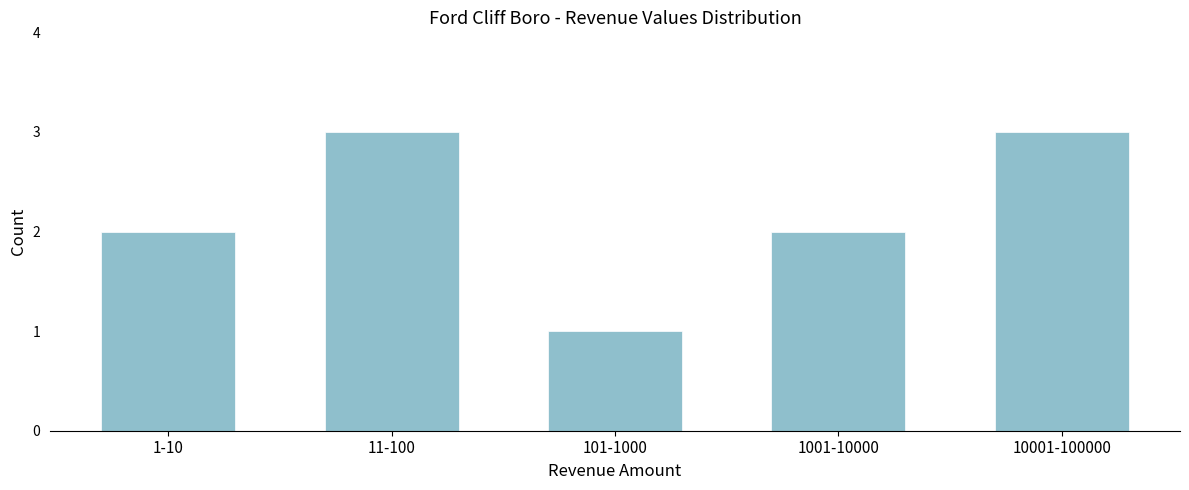

Reading right to left, list all the values displayed in this chart.

3	2	1	3	2